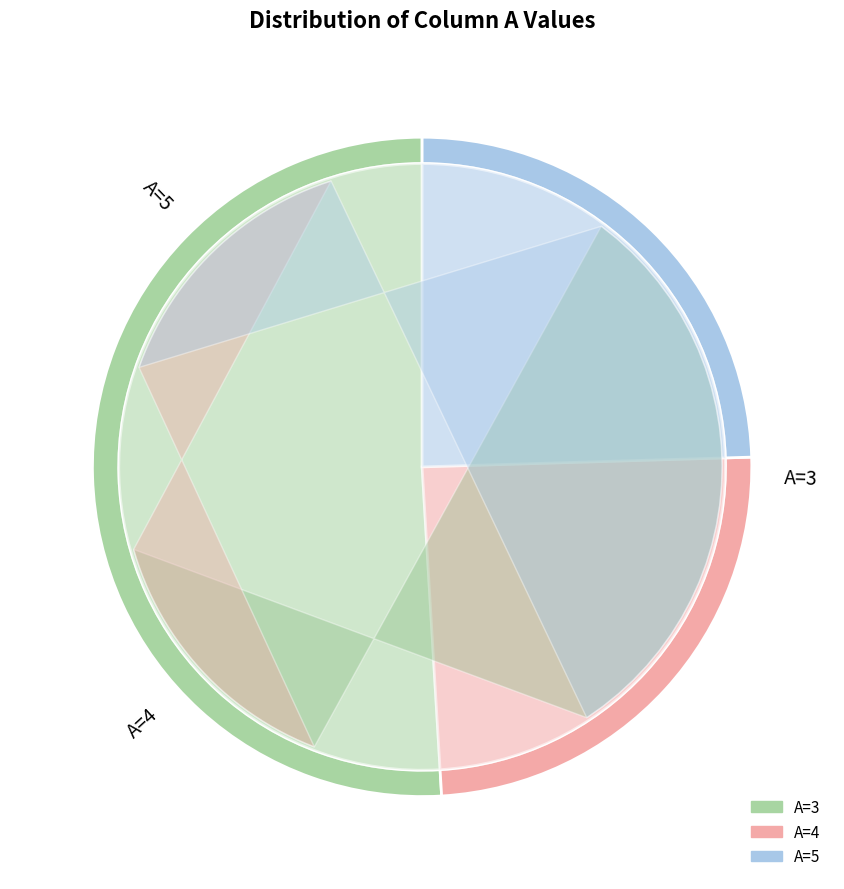

Count the number of slices in the pie.

3